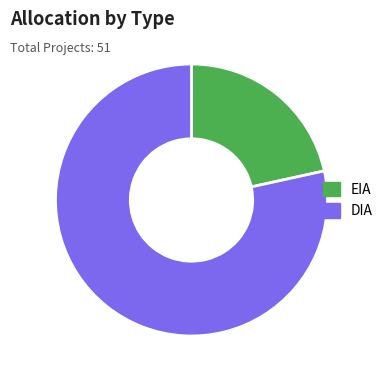

Is there any slice that represents more than half of the pie?

Yes